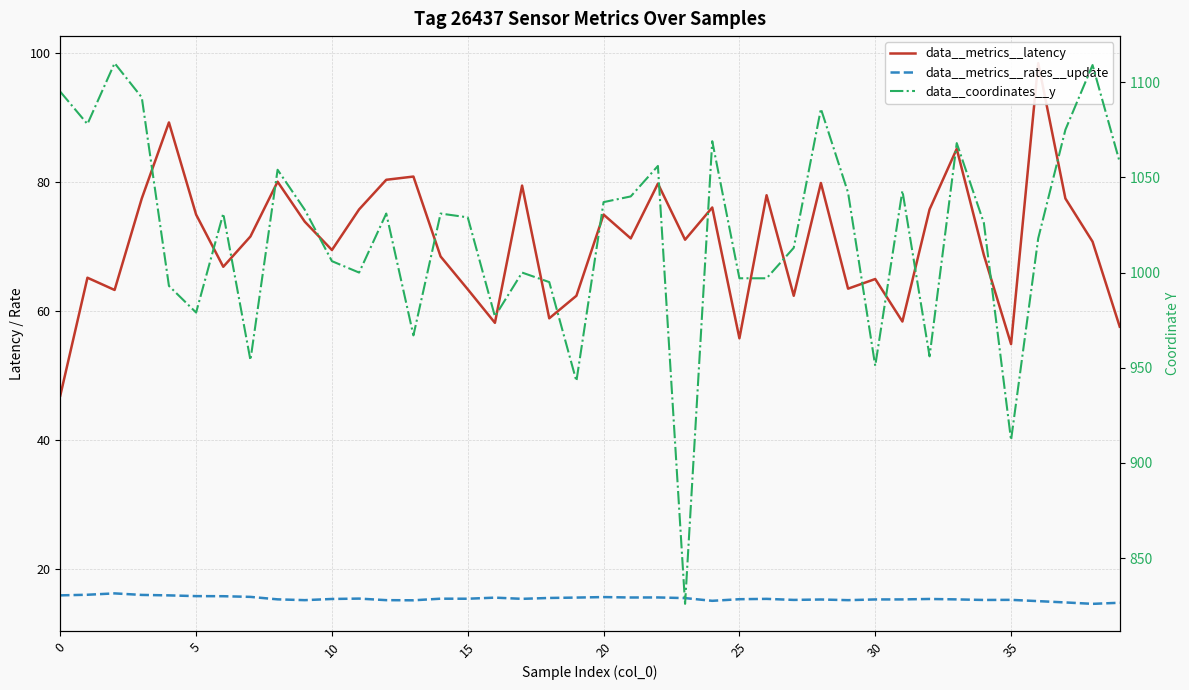

What is the total value across all series at 29?

1120.7